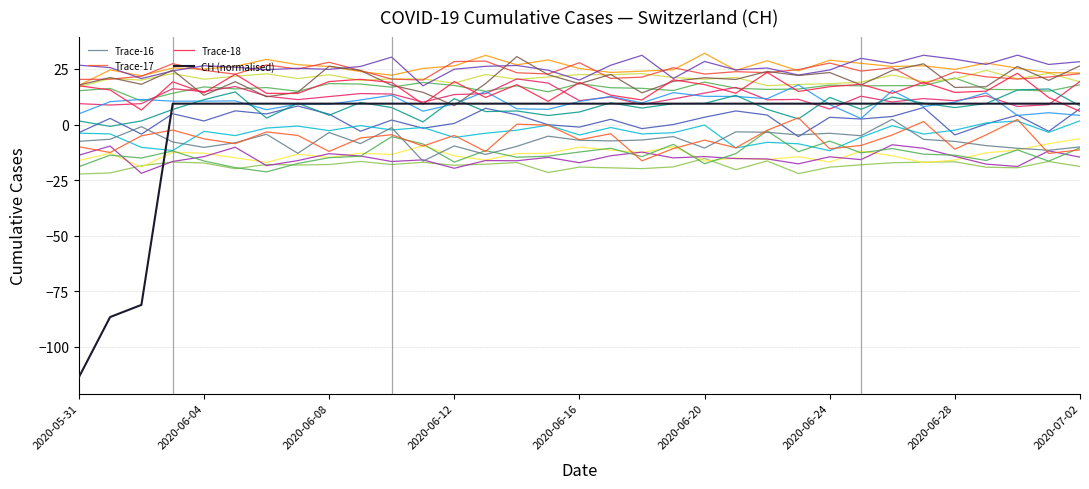

At which category does the chart reach its minimum across all series?

2020-05-31